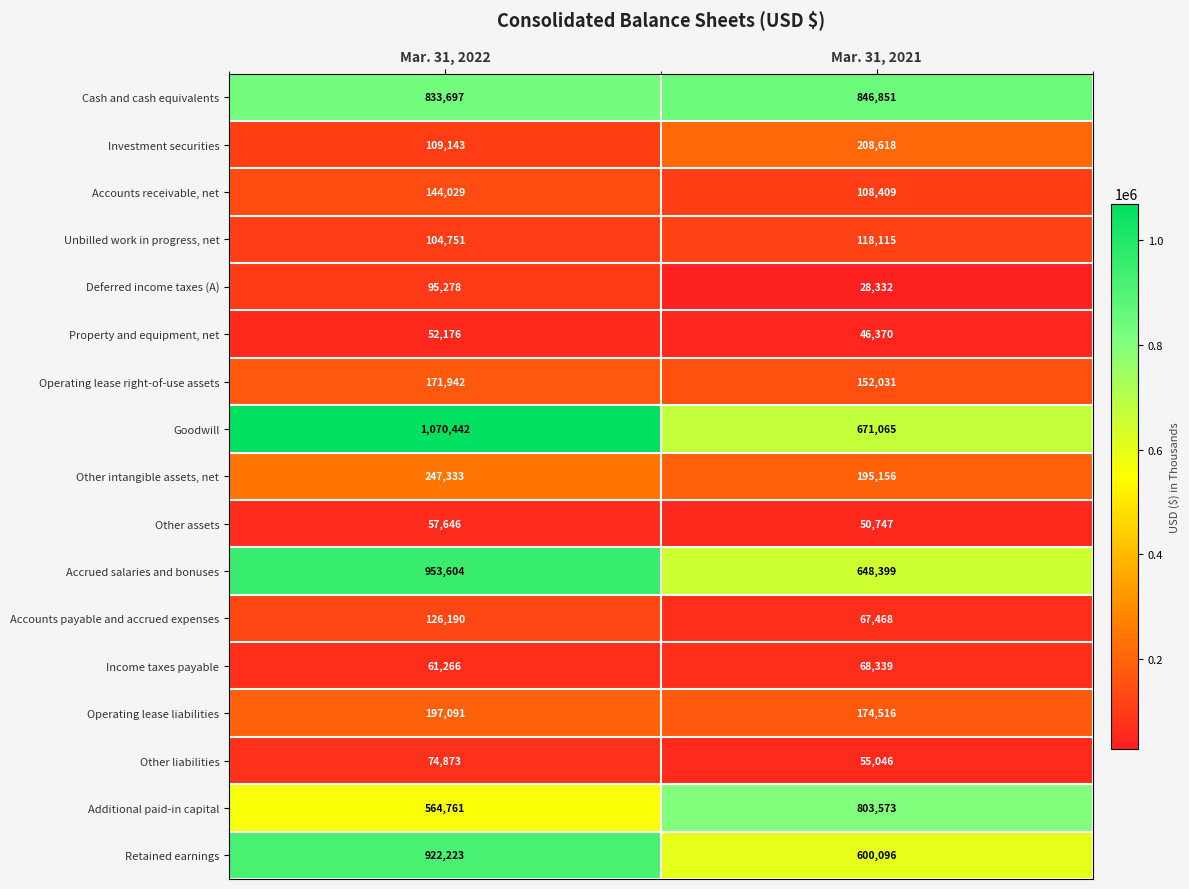

What is the difference between the maximum and minimum values in the Operating lease right-of-use assets series?

19911